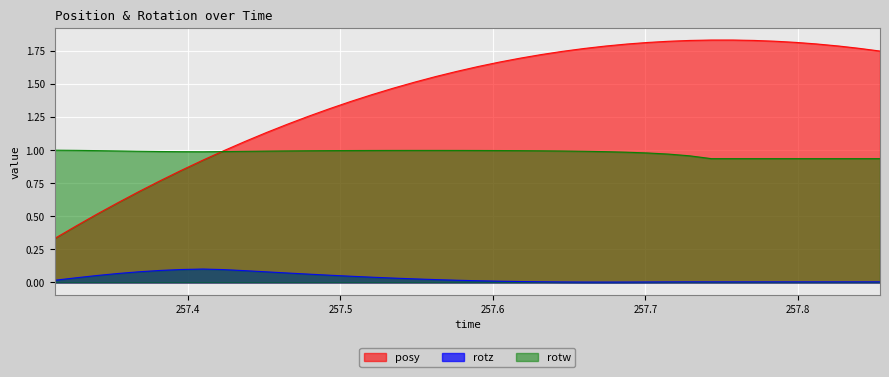

The value of posy at 257.3539 is 0.6. True or false?

True